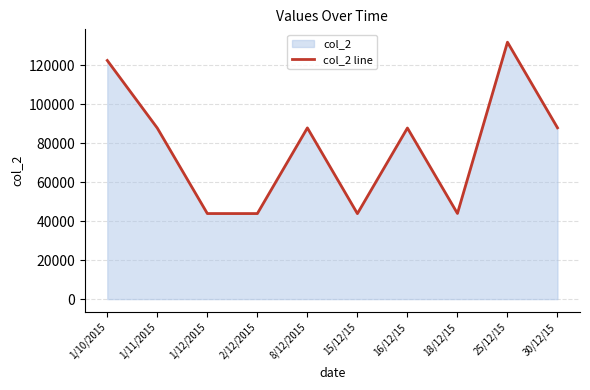

What is the minimum value shown in the chart?

43847.0